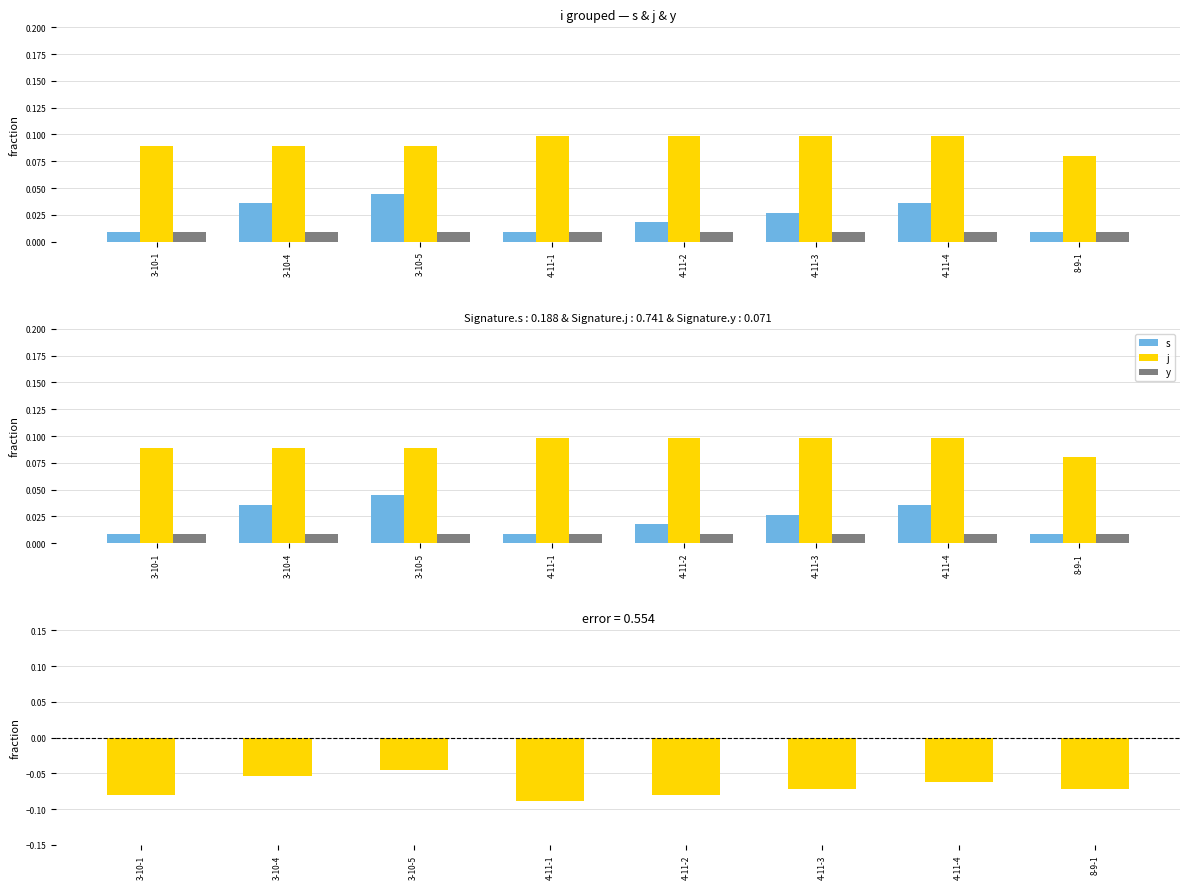

Are the bars horizontal?

No